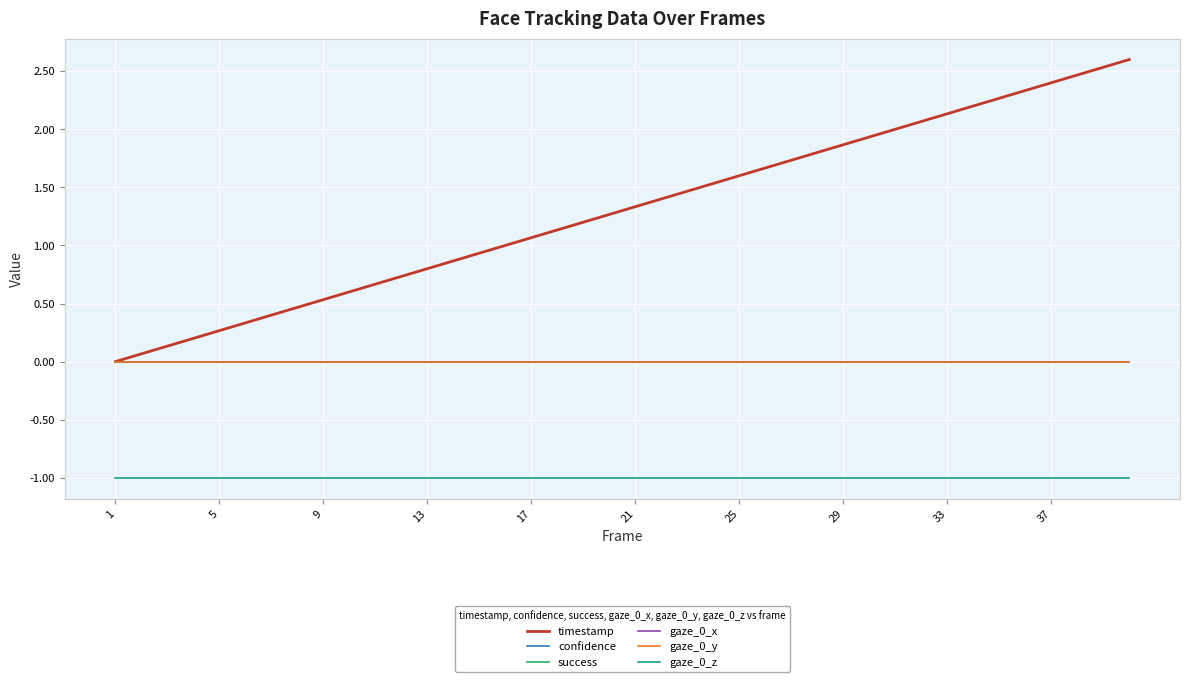

Does the chart have visible grid lines?

Yes